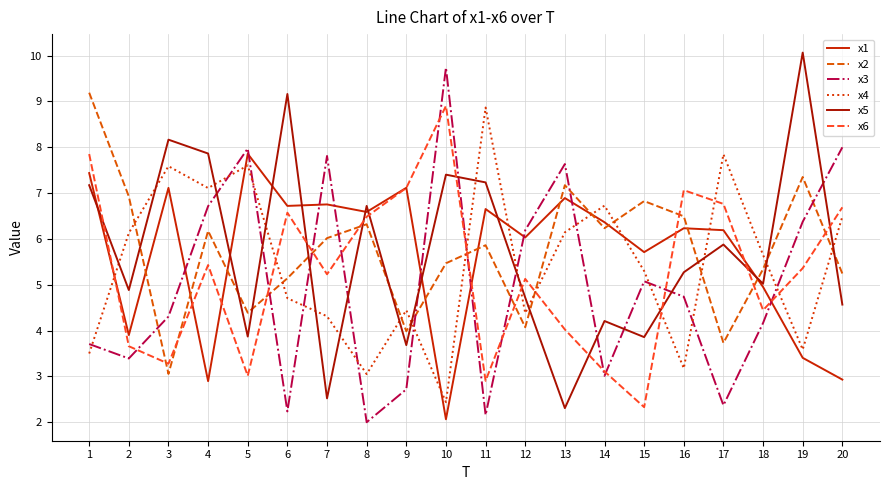

Which label corresponds to the smallest value in the chart?

8